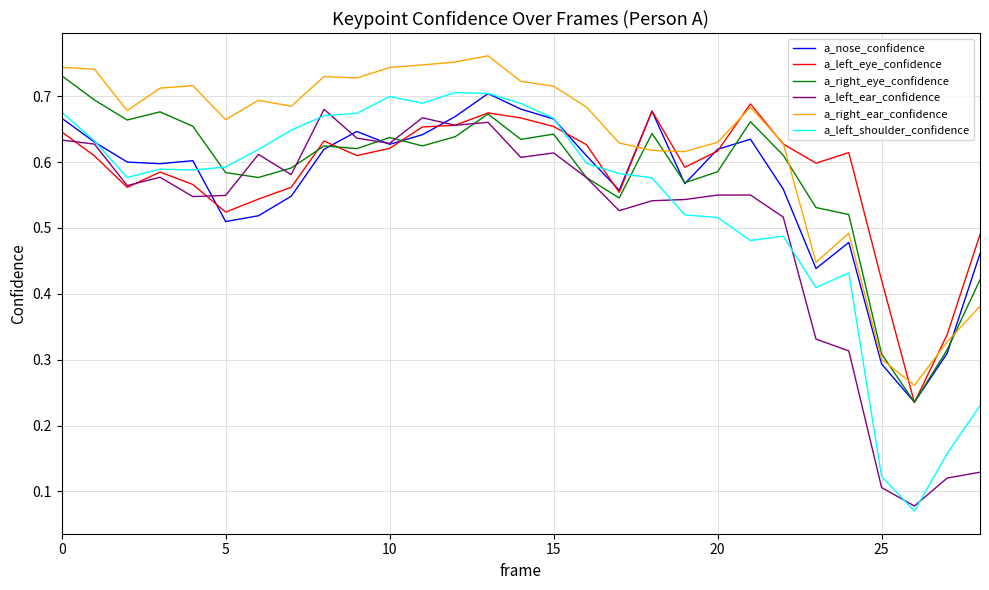

Which series has the largest range (max minus min)?

a_left_shoulder_confidence